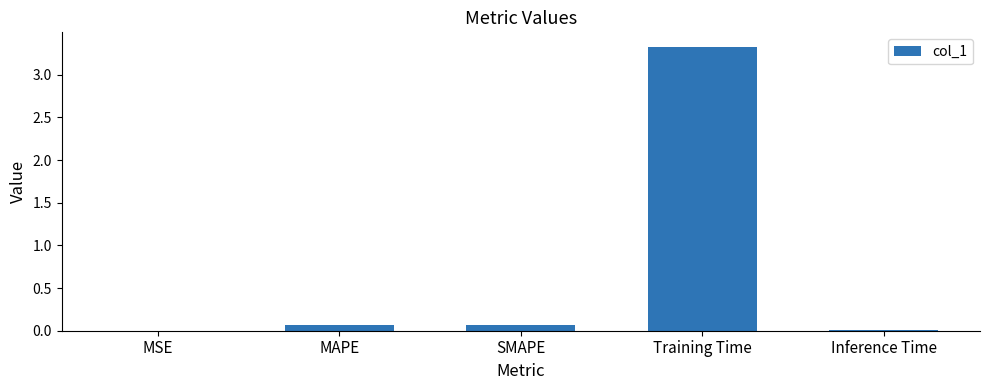

What is the greatest value displayed?

3.3